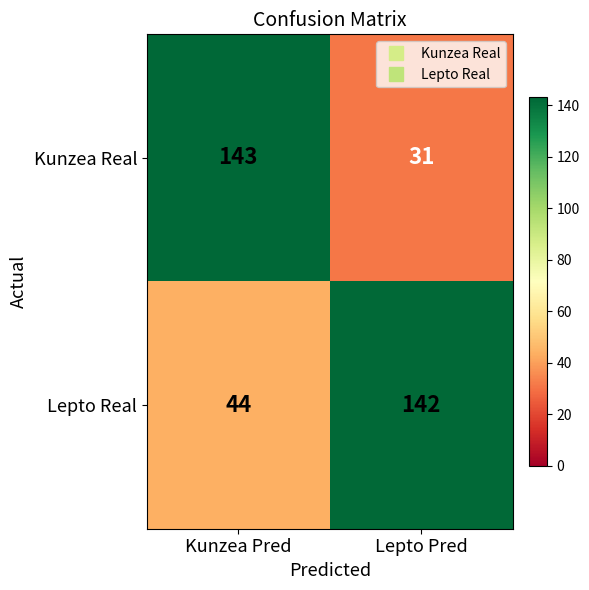

The Lepto Real series shows 44 at Kunzea Pred. True or false?

True